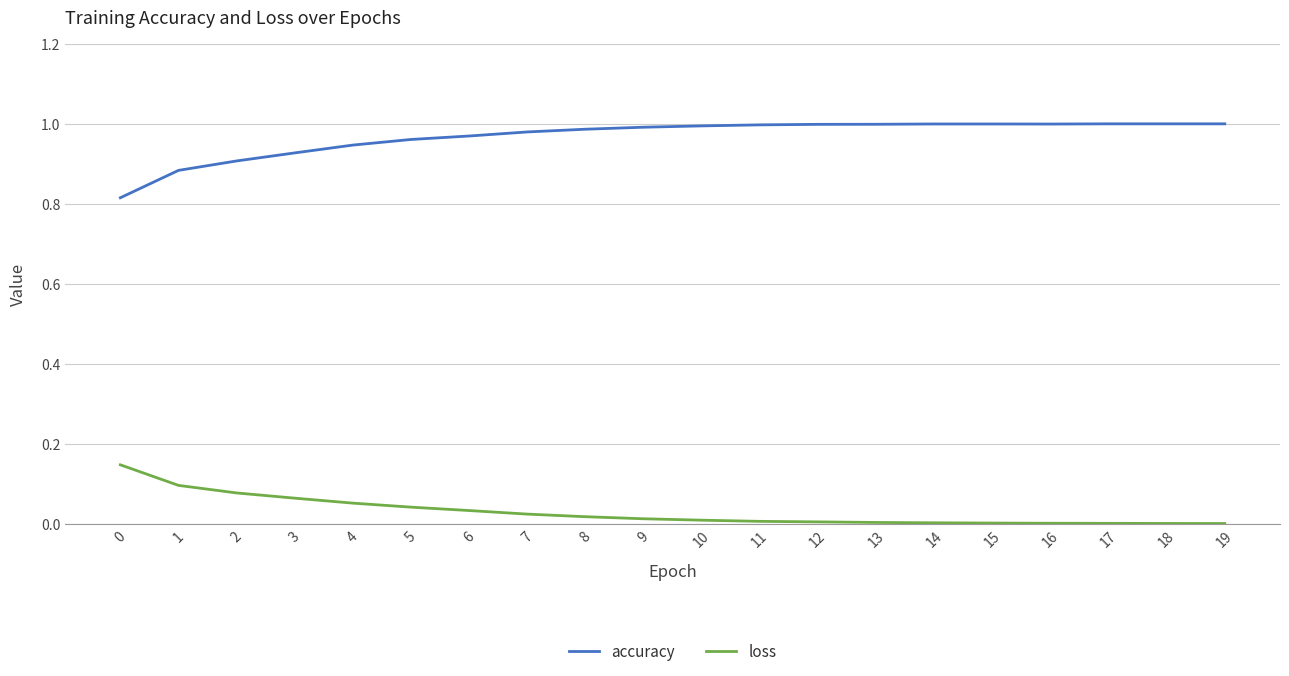

What are all the series names shown in the legend?

accuracy, loss